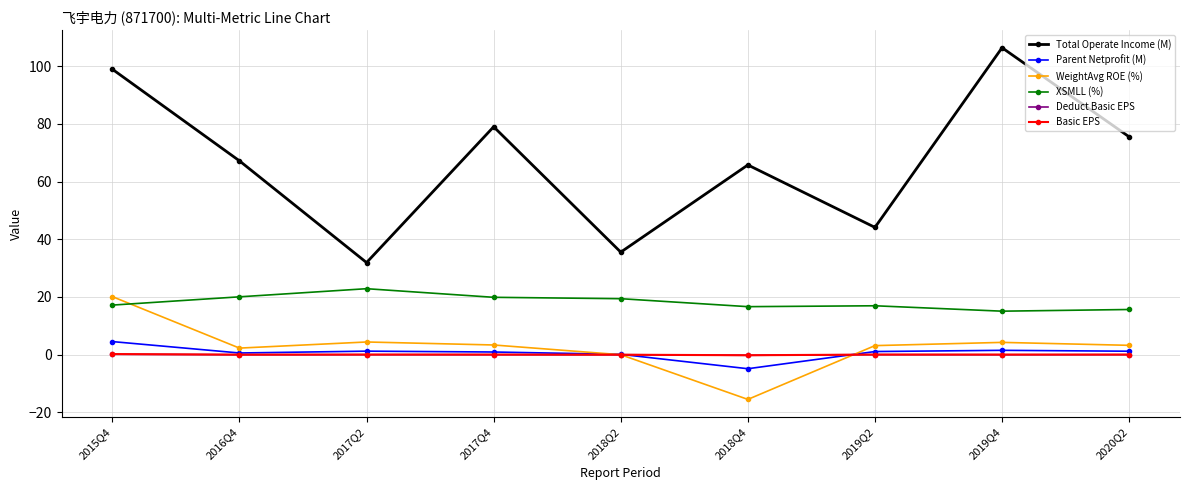

Where is the first local maximum for Total Operate Income (M)?

2017Q4